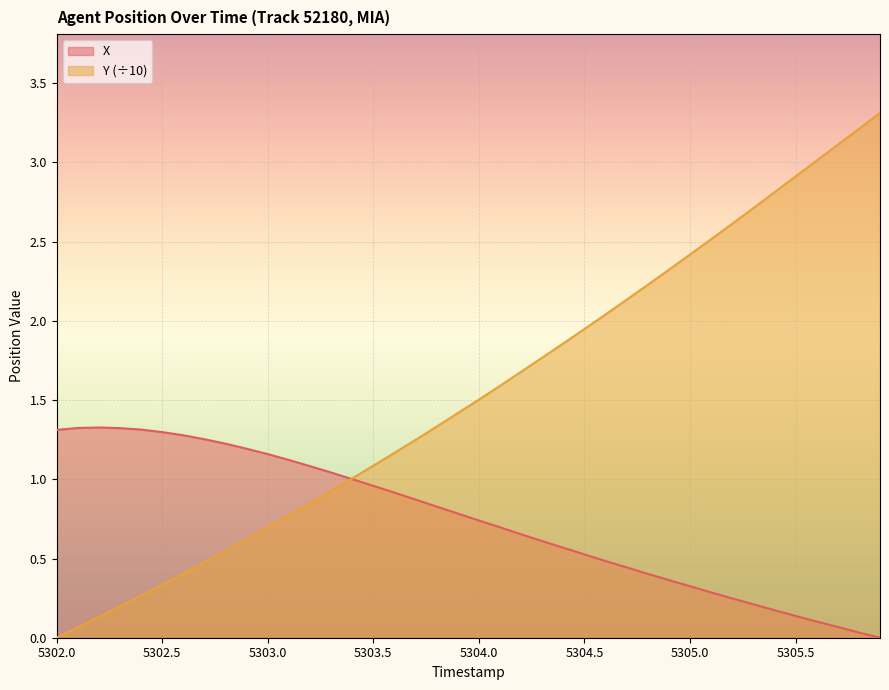

What are all the series names shown in the legend?

X, Y (÷10)